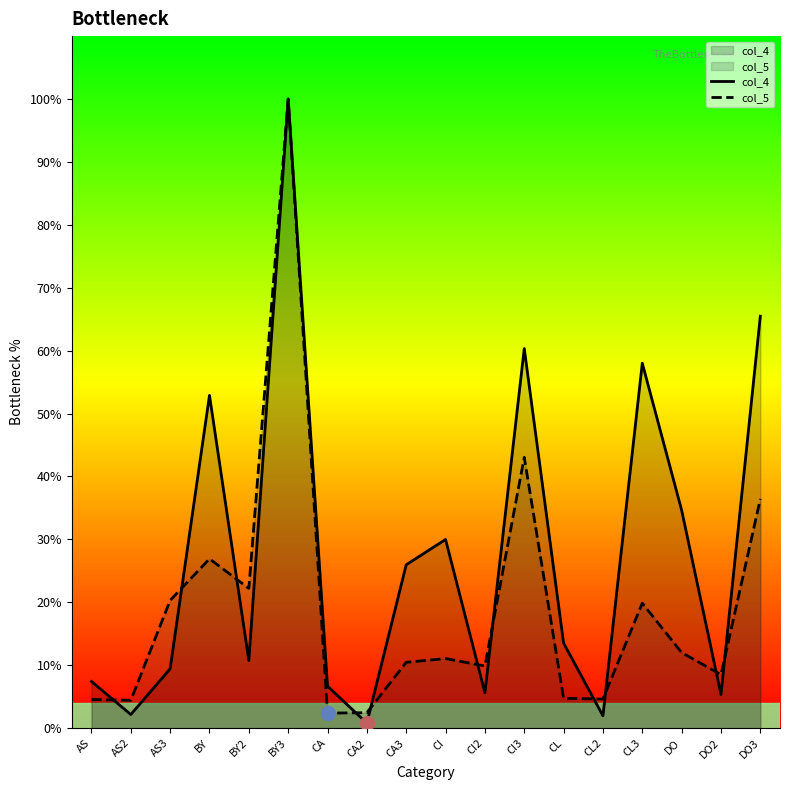

Between which two adjacent categories do col_5 and col_4 first intersect?

AS and AS2